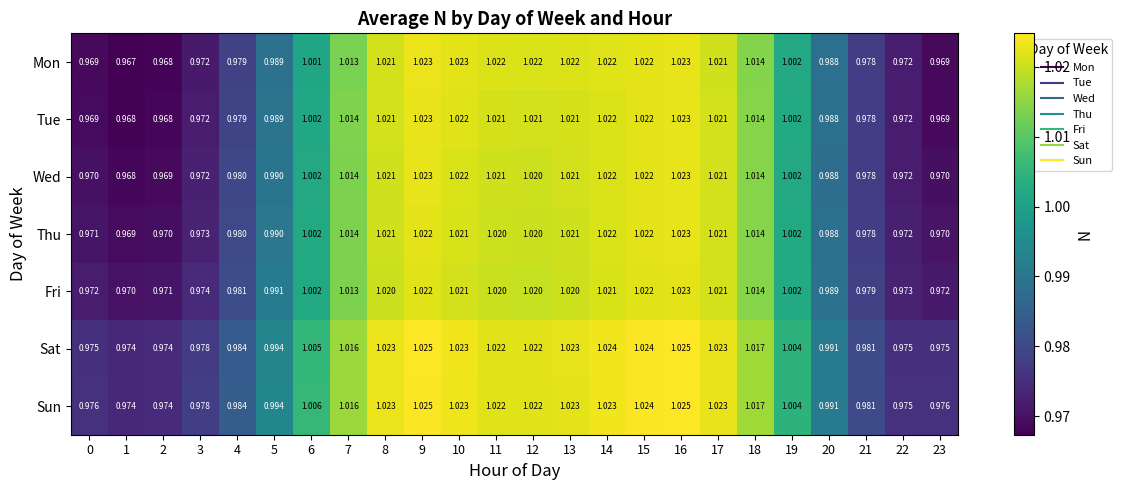

At which category is the sum across all series the highest?

16